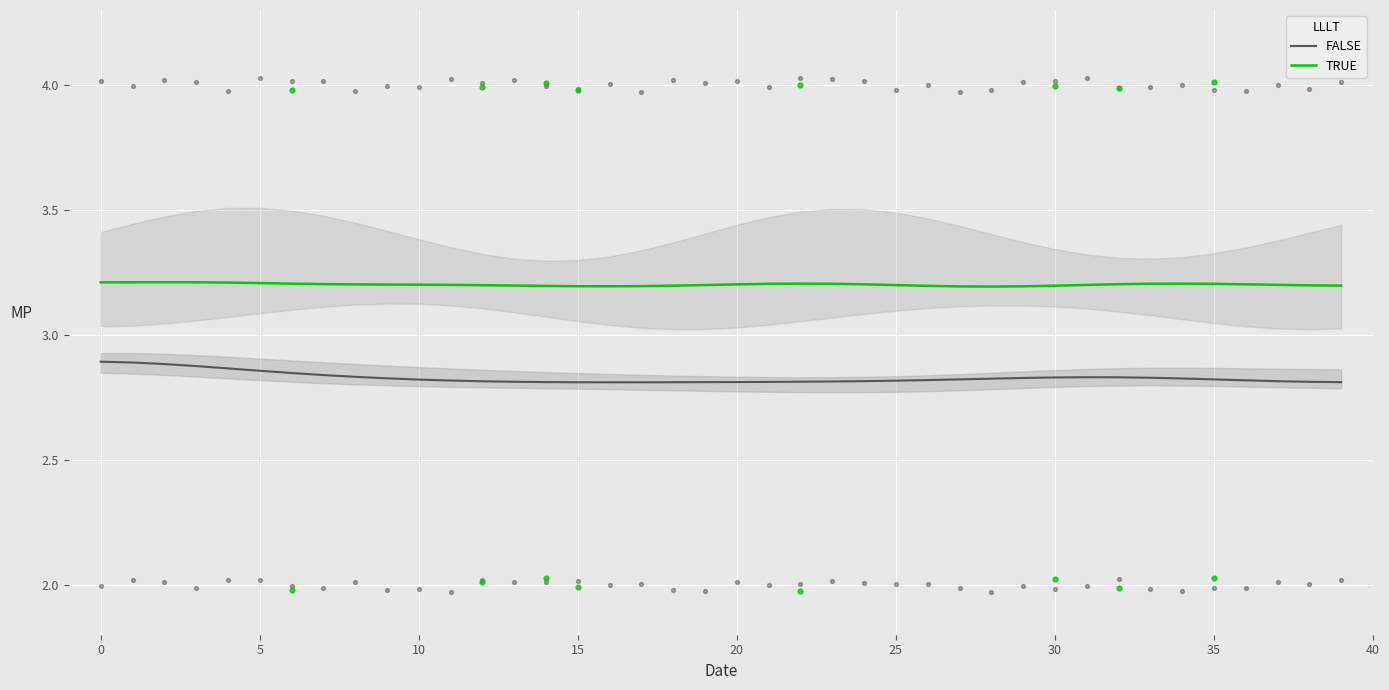

Which series contains the lowest Y value?

FALSE